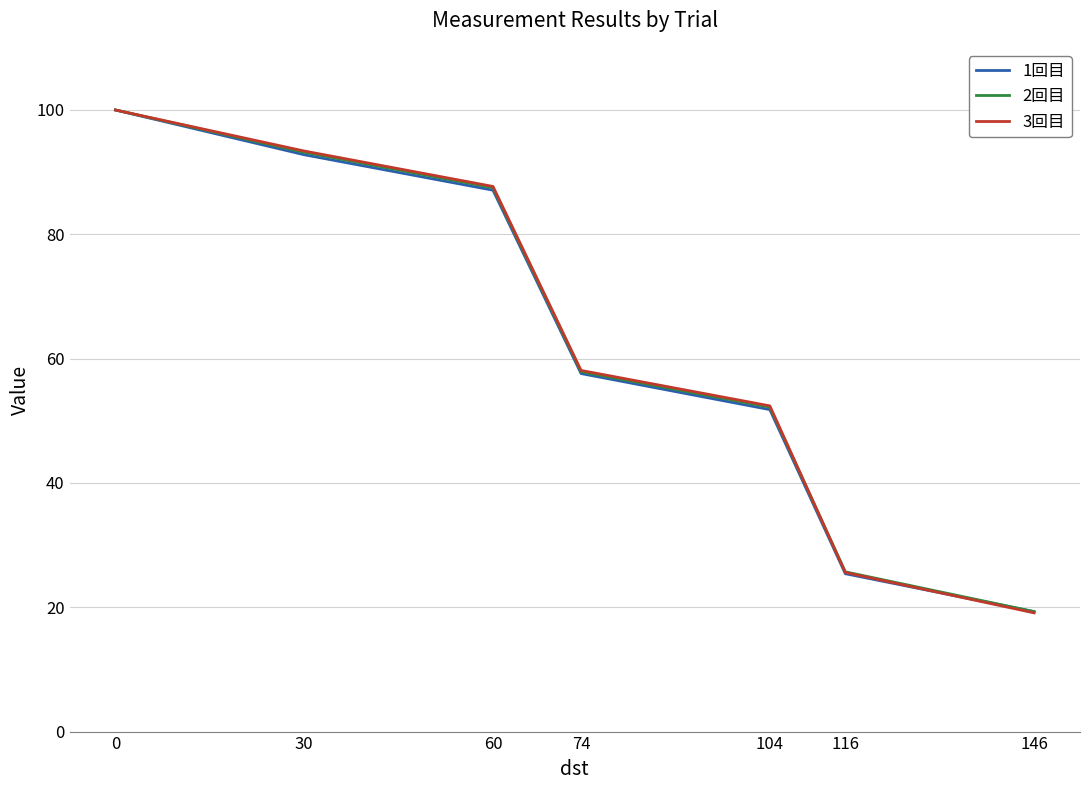

How many categories are shown in the chart?

7